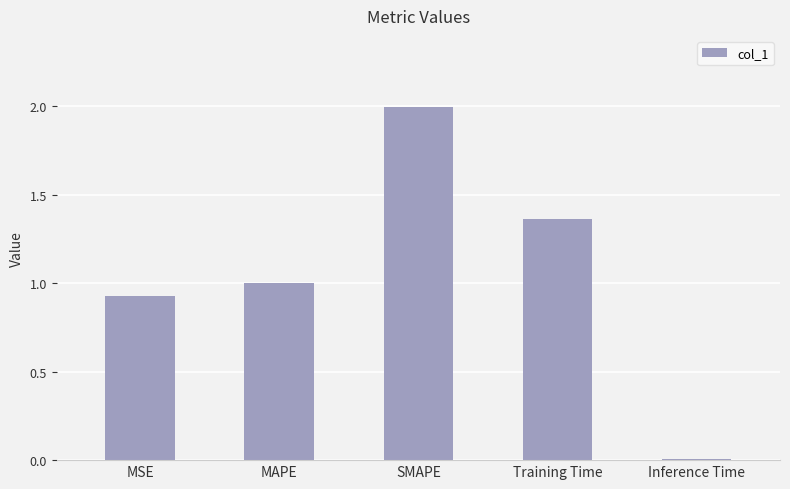

How many series are shown in this chart?

1